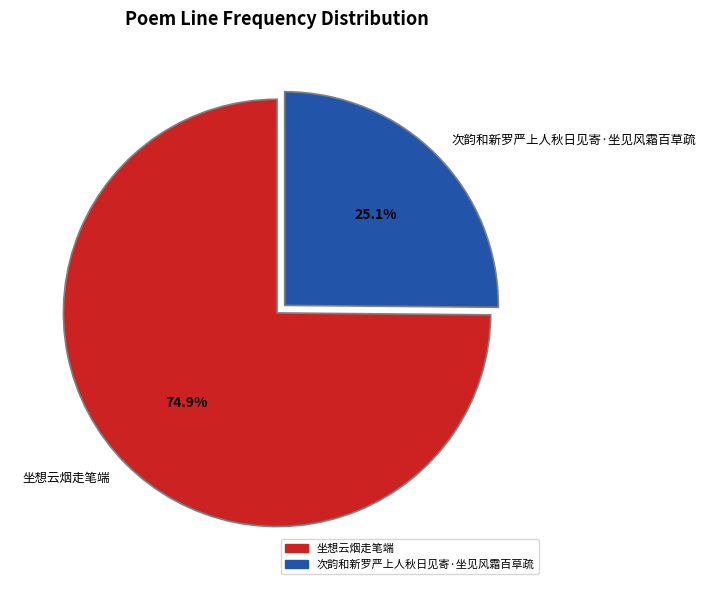

To the nearest percent, what is the combined percentage of 坐想云烟走笔端 and 次韵和新罗严上人秋日见寄·坐见风霜百草疏?

100%